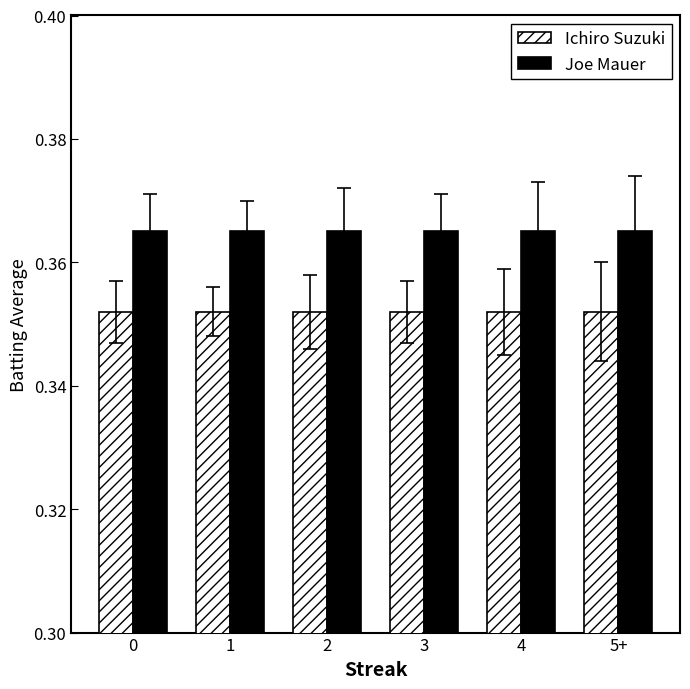

What is the sum of all Joe Mauer values?

2.2